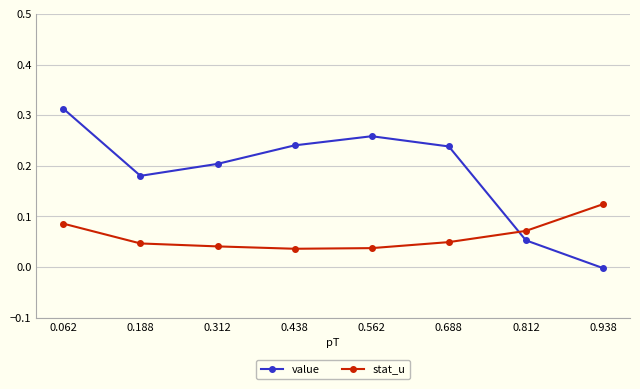

Which series has the largest range (max minus min)?

value